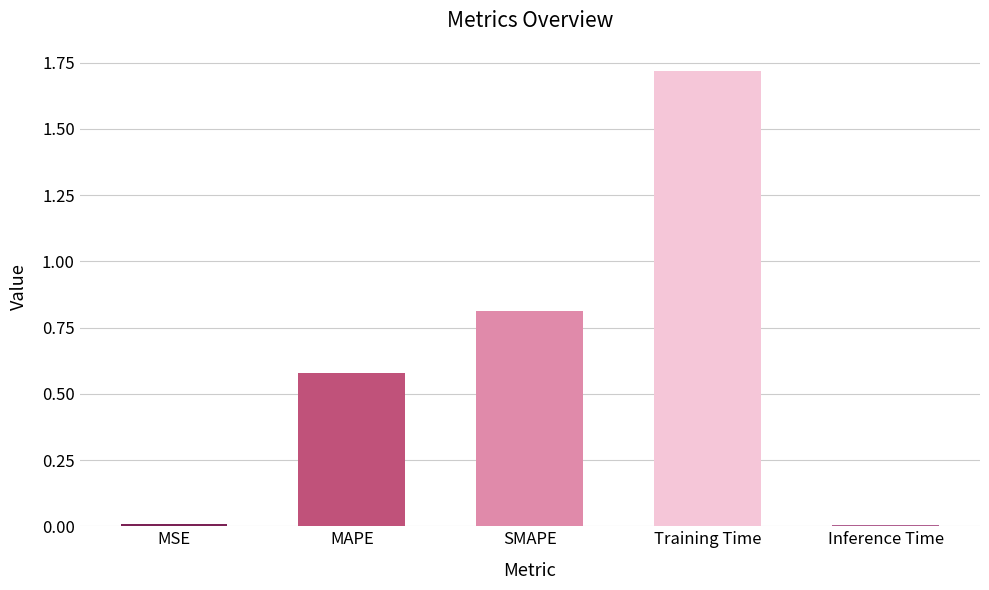

What is the label of the 5th bar from the left?

Inference Time